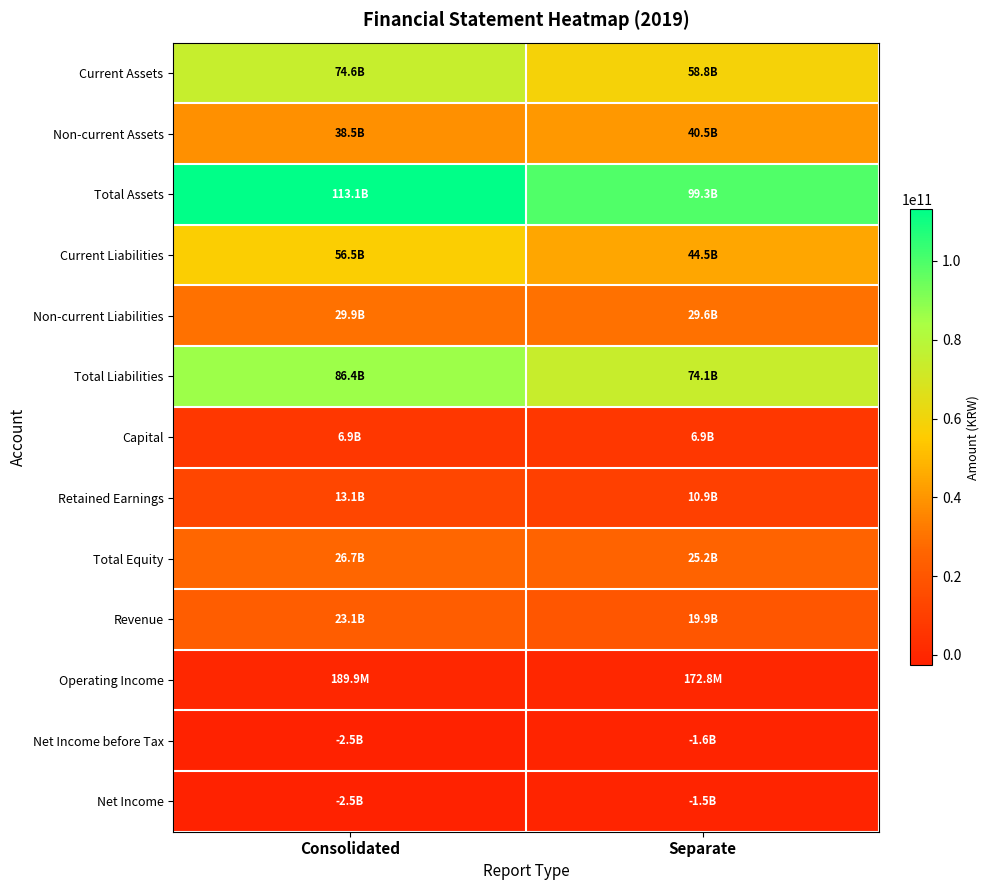

Which category has the lowest value across all series?

Consolidated